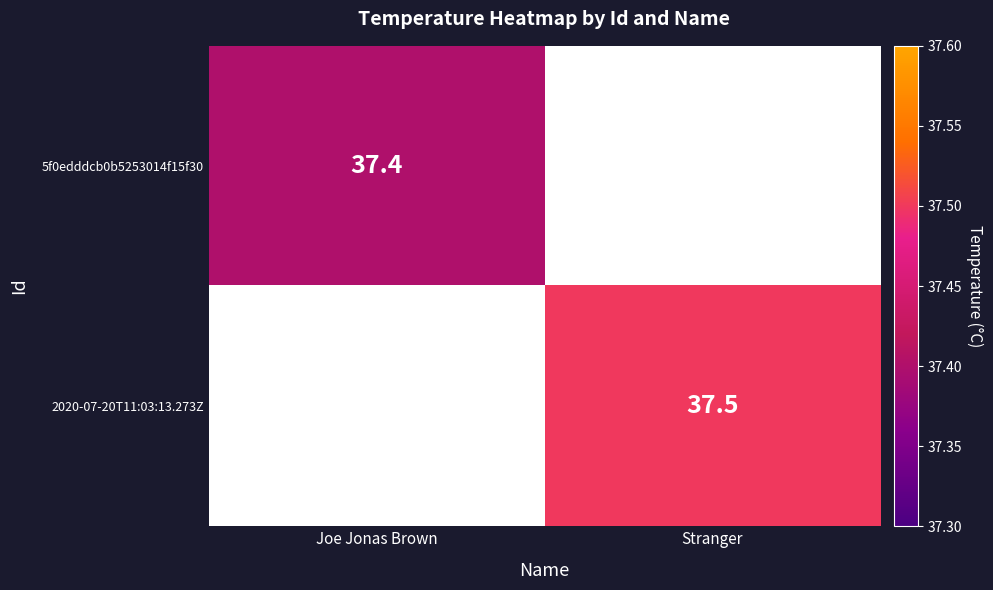

The 2020-07-20T11:03:13.273Z series shows 37.5 at Stranger. True or false?

True